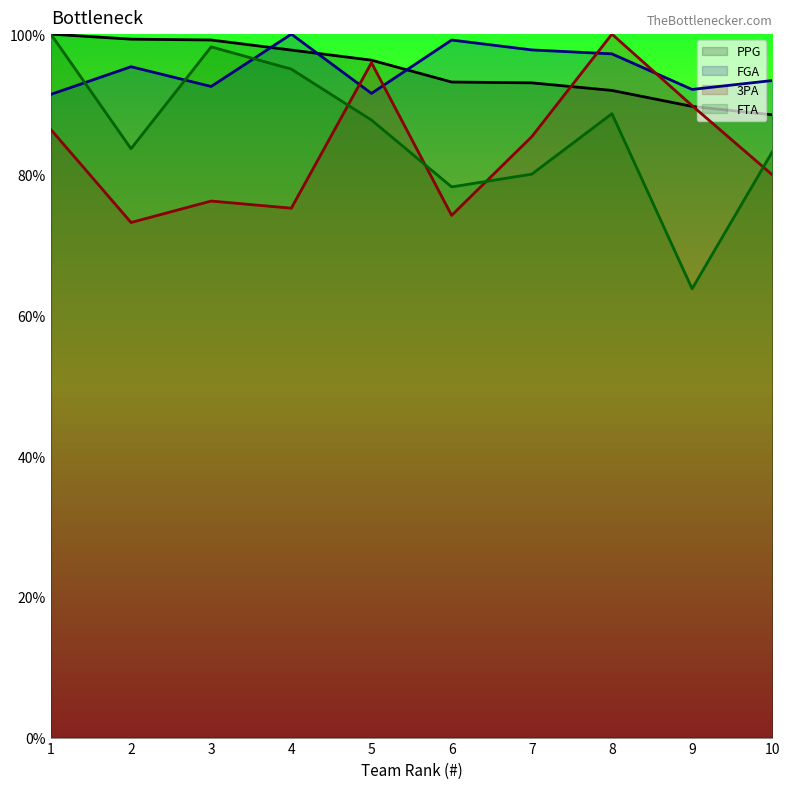

At which category does FGA reach its first local valley?

3